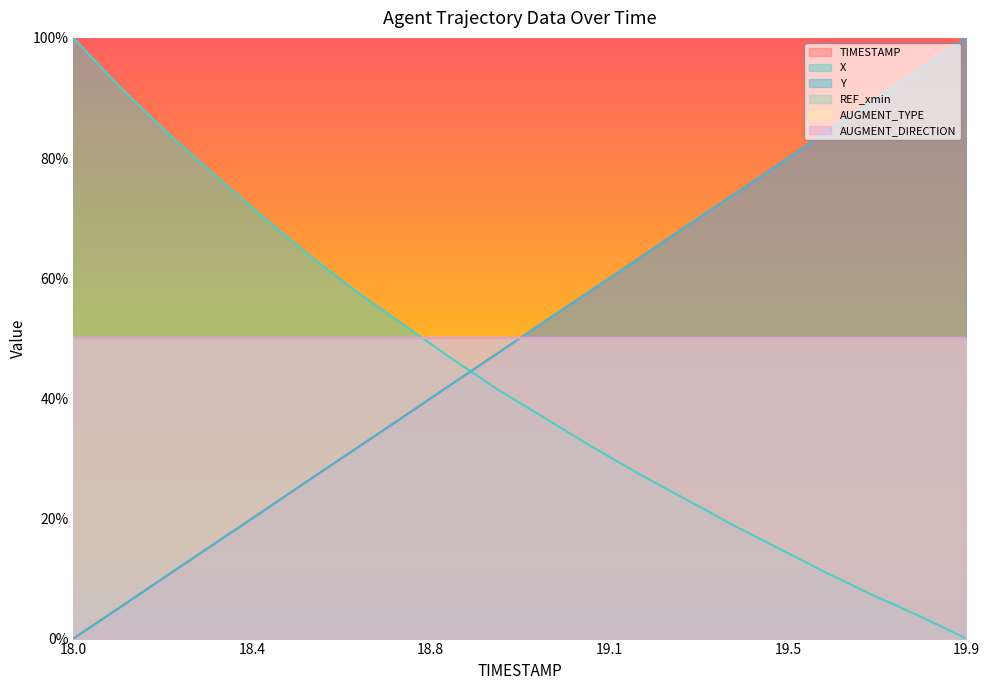

What is the greatest value displayed?

1.0